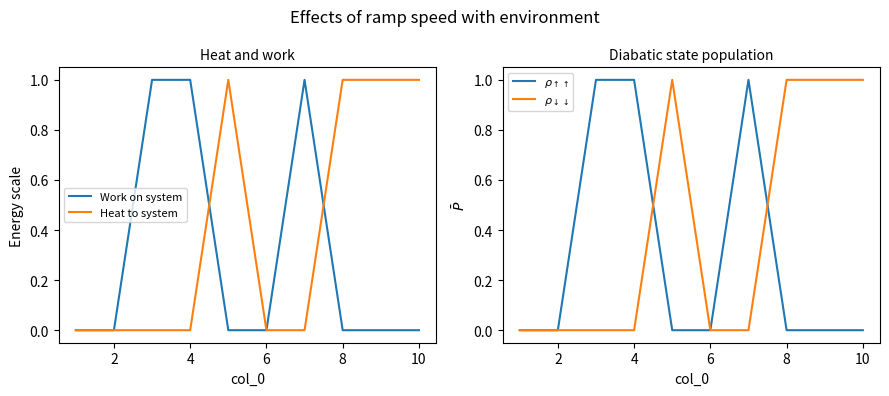

What is the spread (max minus min) of values at 10?

1